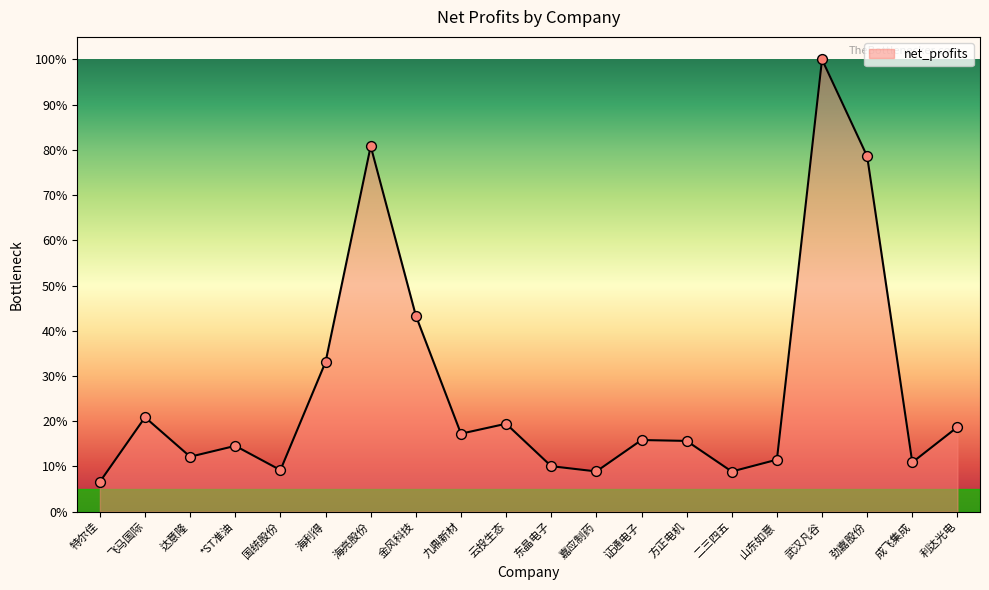

Between 利达光电 and 证通电子, which is larger?

利达光电